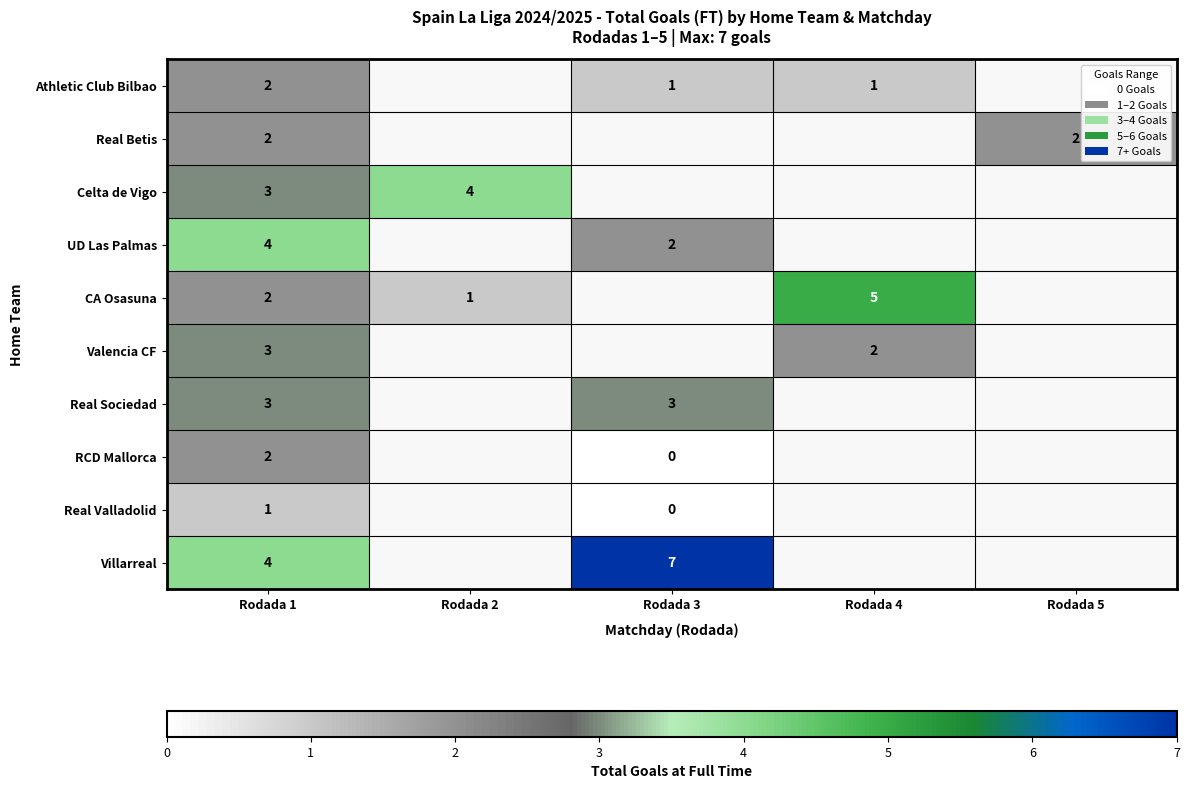

What is the spread (max minus min) of values at Rodada 4?

4.0